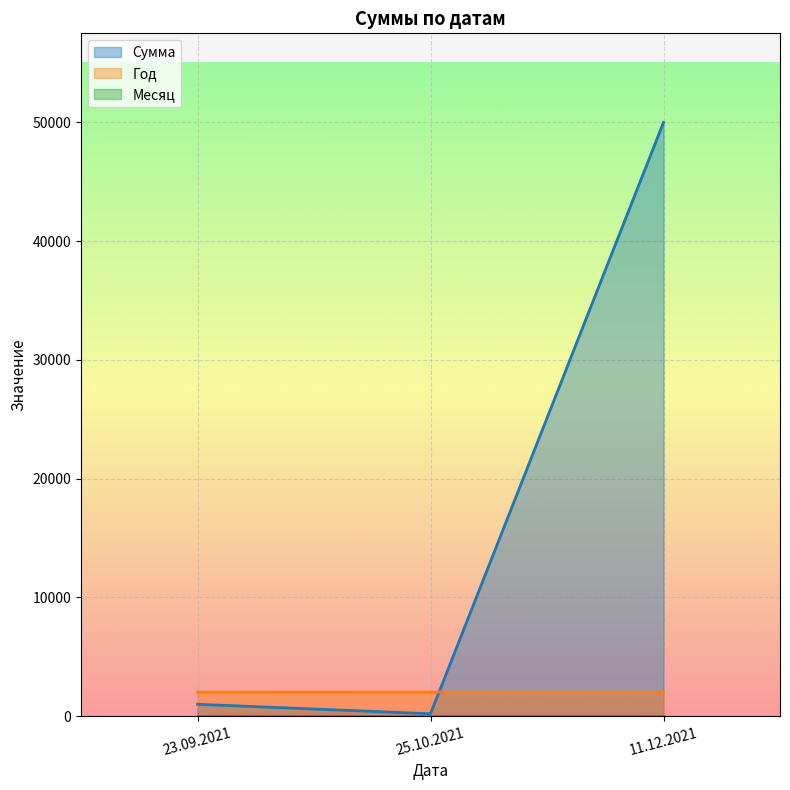

Which has a higher value, 23.09.2021 or 11.12.2021?

11.12.2021